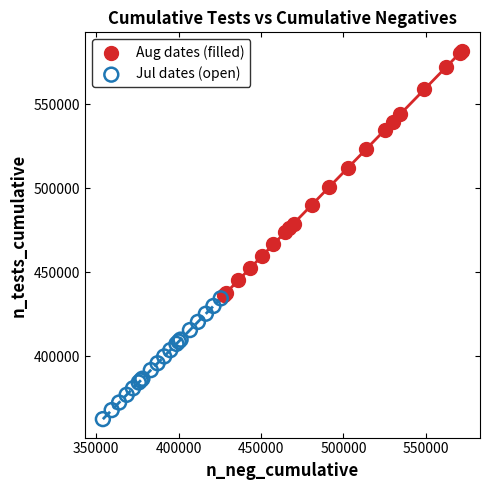

What are all the series names shown in the legend?

Aug dates (filled), Jul dates (open)